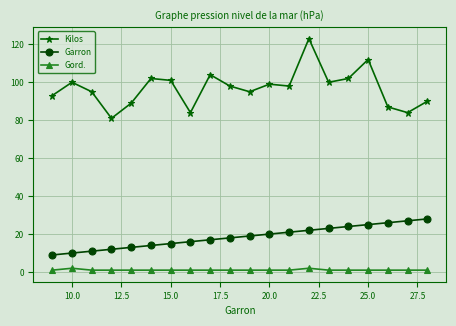

What is the difference between the maximum and second lowest values in the Kilos series?

39